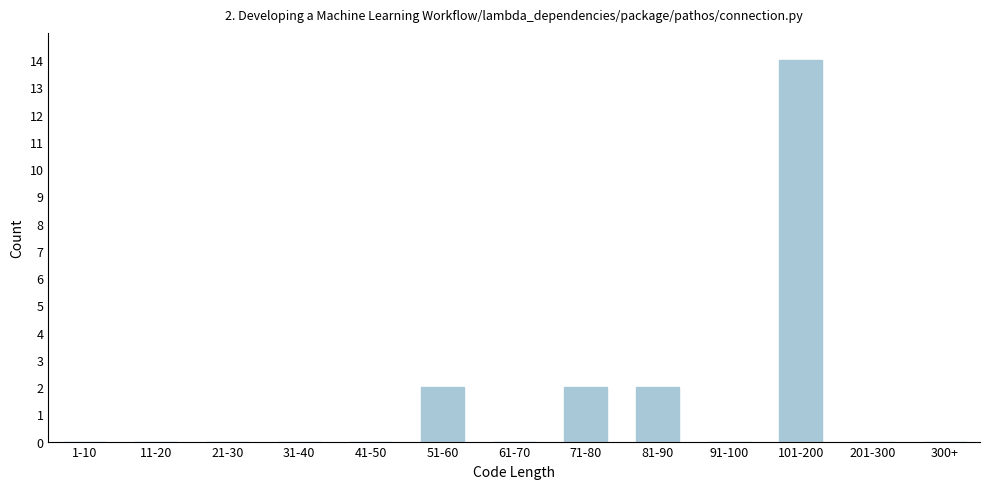

Reading left to right, transcribe all the data shown in this chart.

1-10=0	11-20=0	21-30=0	31-40=0	41-50=0	51-60=2	61-70=0	71-80=2	81-90=2	91-100=0	101-200=14	201-300=0	300+=0